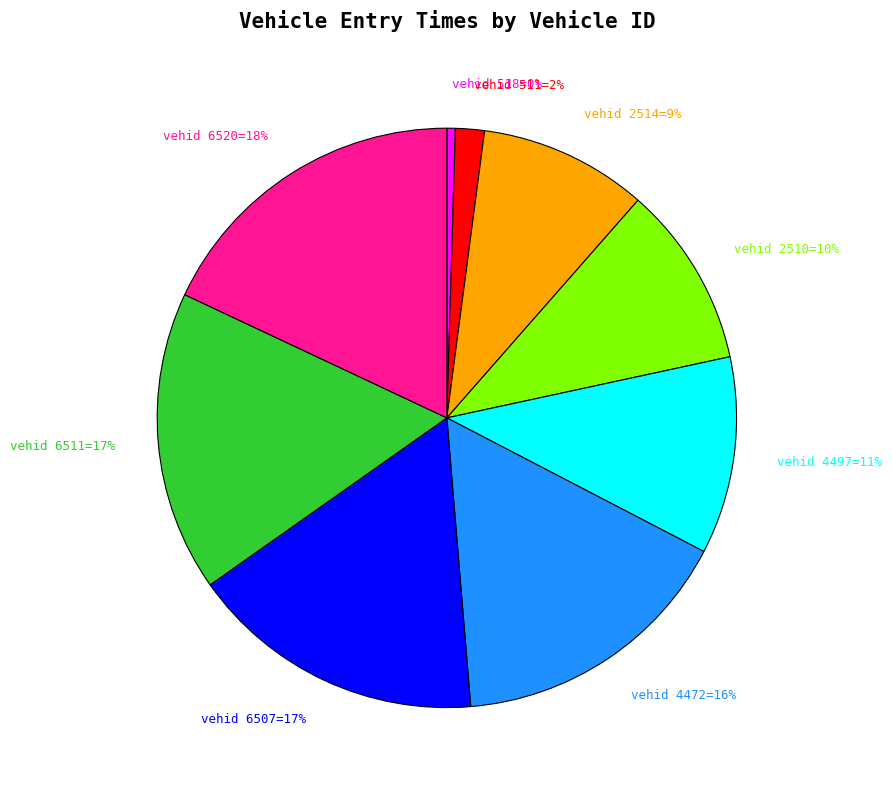

To the nearest percent, what is the difference between the largest and smallest slice percentages?

18%